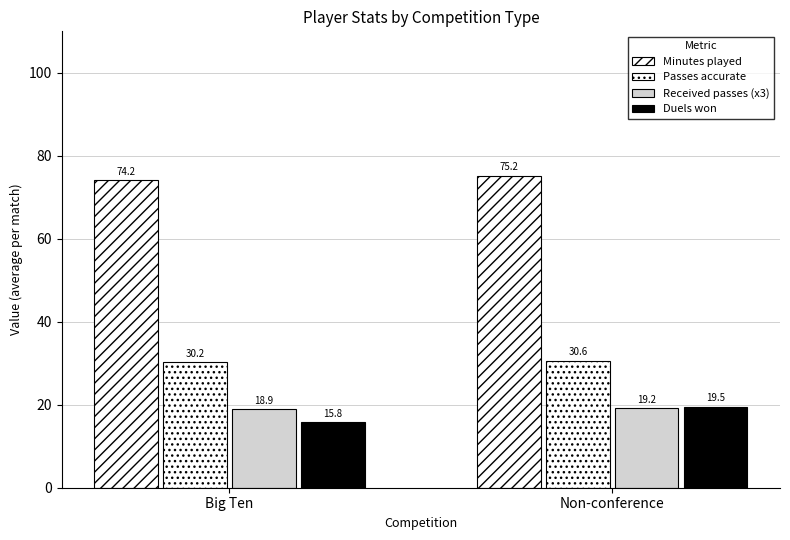

How many data points in Duels won are above 19?

1